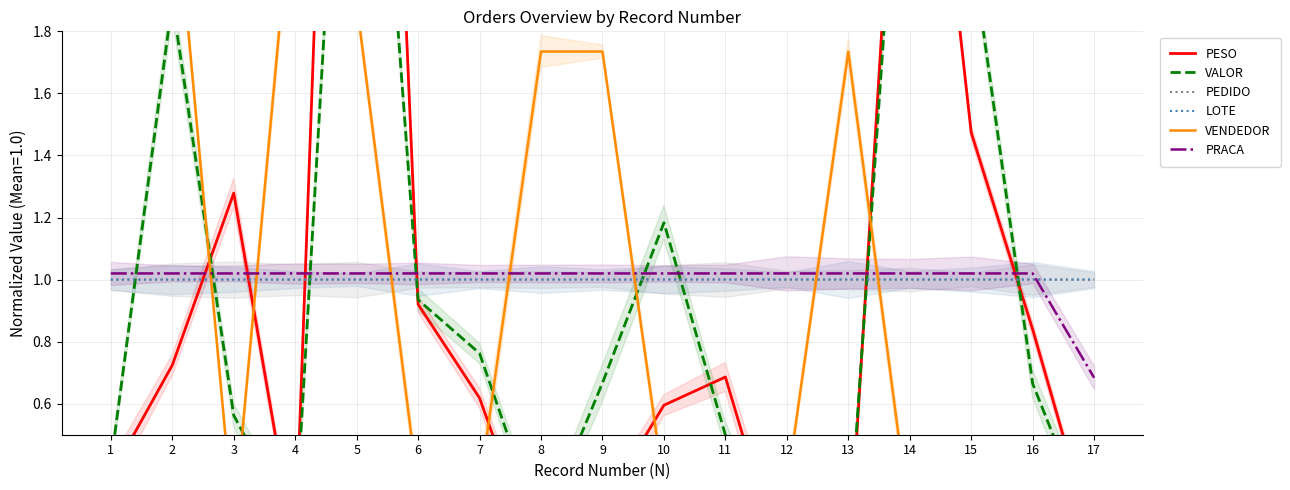

Where is LOTE nearest to the value 0?

1